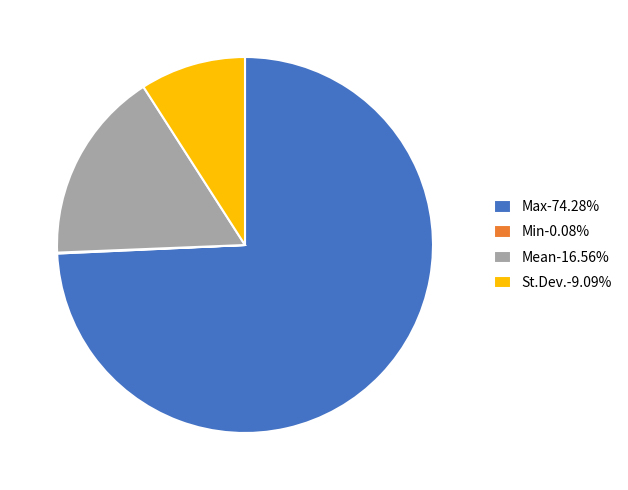

Does Max-74.28% account for over 50% of the chart?

Yes